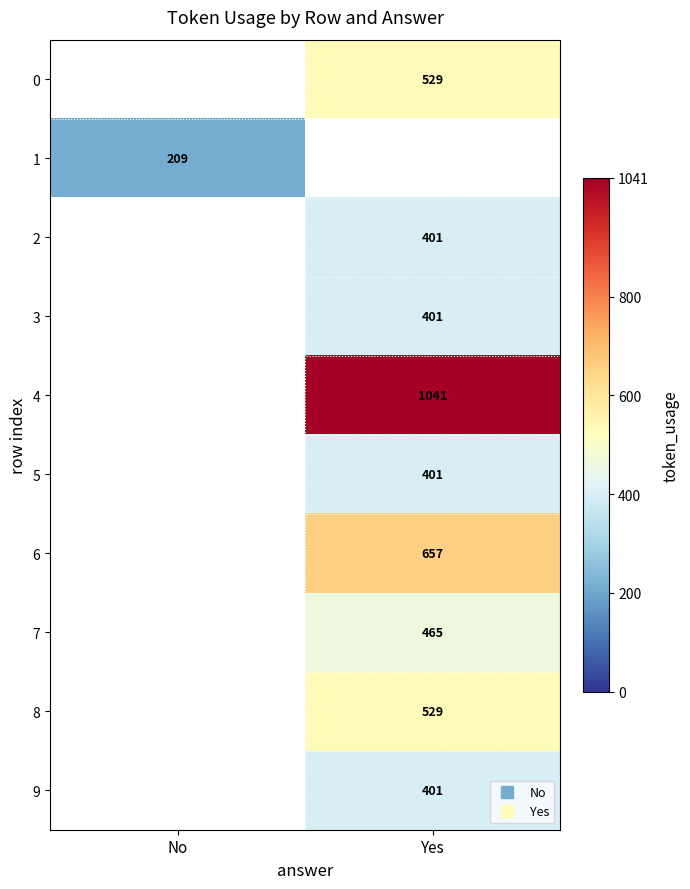

How many categories are shown in the chart?

2